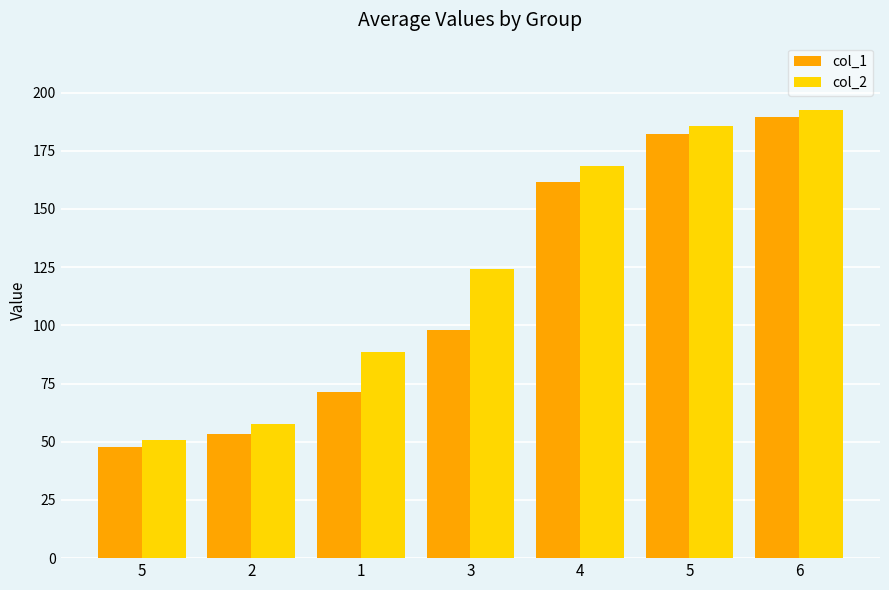

List the labels in order of col_1 value, smallest first.

5, 2, 1, 3, 4, 5, 6